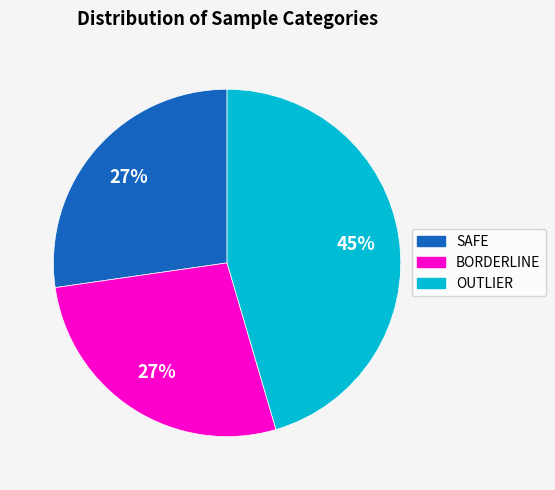

Is there any slice that represents more than half of the pie?

No